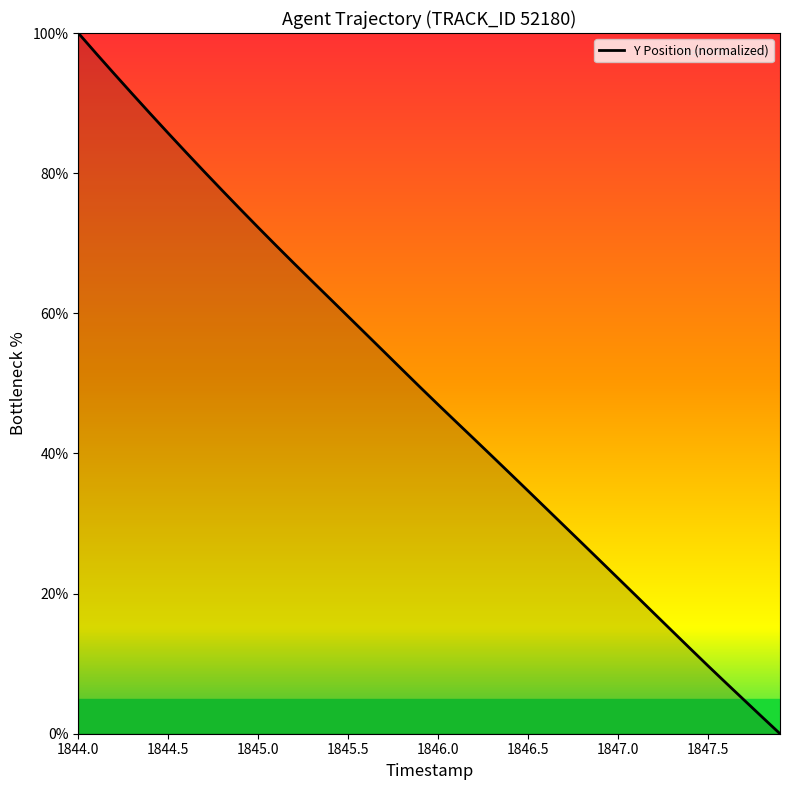

What is the maximum value shown in the chart?

100.0